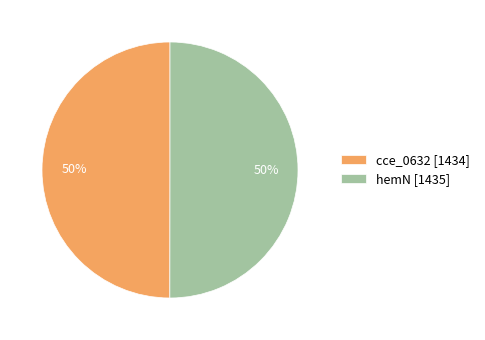

Do cce_0632 [1434] and hemN [1435] together represent more than half of the pie?

Yes